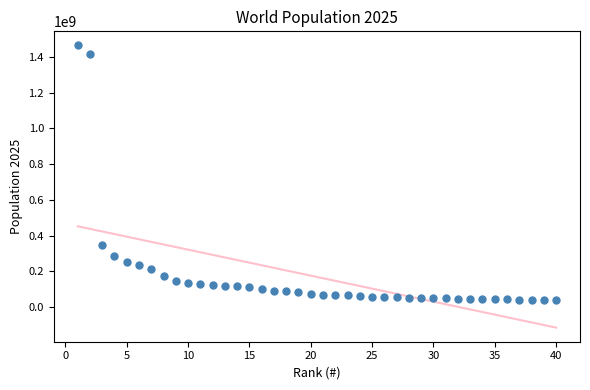

What Y value in the scatter plot is closest to 751422950?

347275807